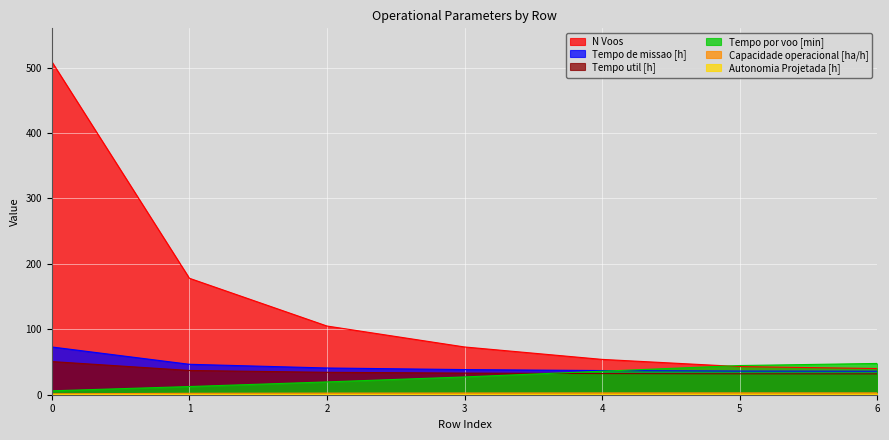

True or false: Tempo util [h] and Tempo de missao [h] cross at least once.

False